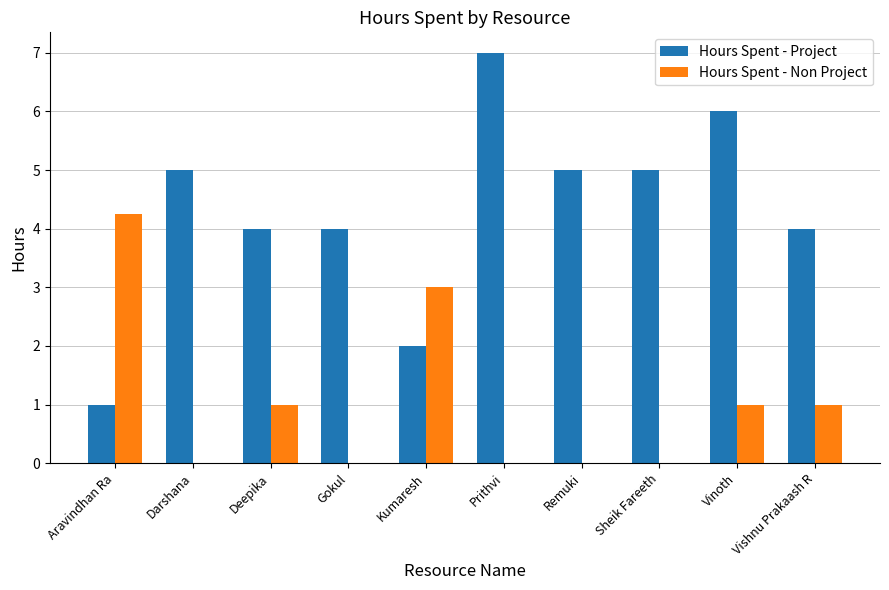

Which series changed the most between Gokul and Sheik Fareeth?

Hours Spent - Project